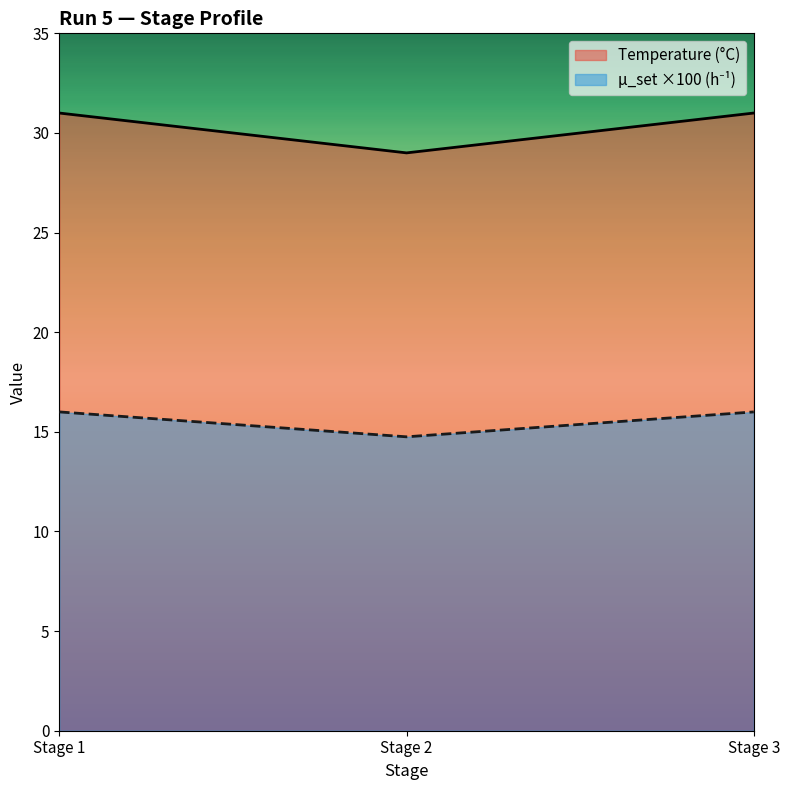

Rank the categories by Temperature (°C) value from highest to lowest.

Stage 1, Stage 3, Stage 2